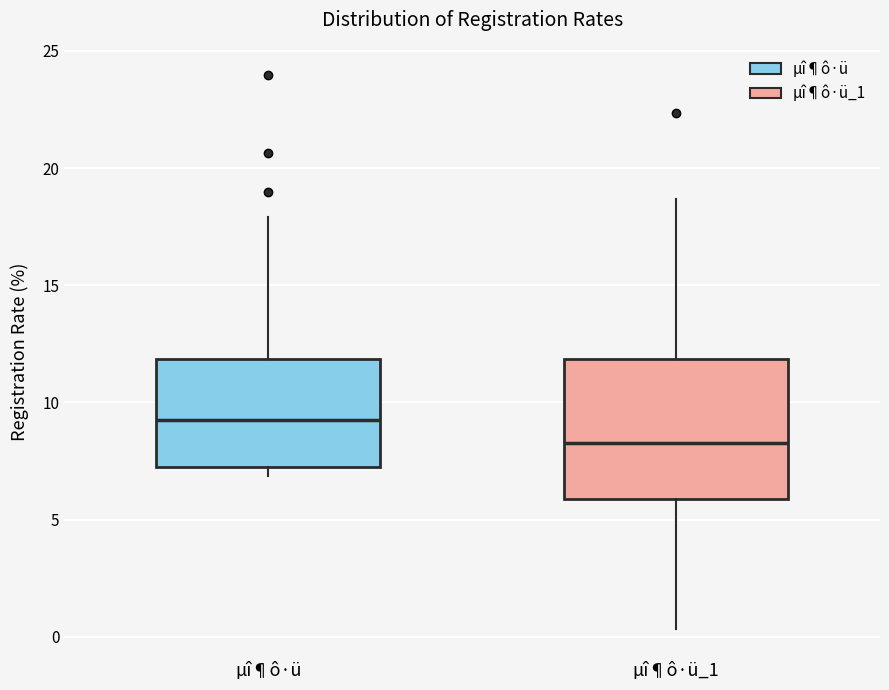

Reading left to right, transcribe this box plot: for each box, give where its median line is, the range the box spans, and where its two whiskers end, as read against the y-axis. The values are not printed on the chart, so give them approximately, as read against the axis.

µî¶ô·ü: median 9.5, box 7.5 to 12.0, whiskers 7.0 to 18.0
µî¶ô·ü_1: median 8.5, box 6.0 to 12.0, whiskers 0.5 to 18.5